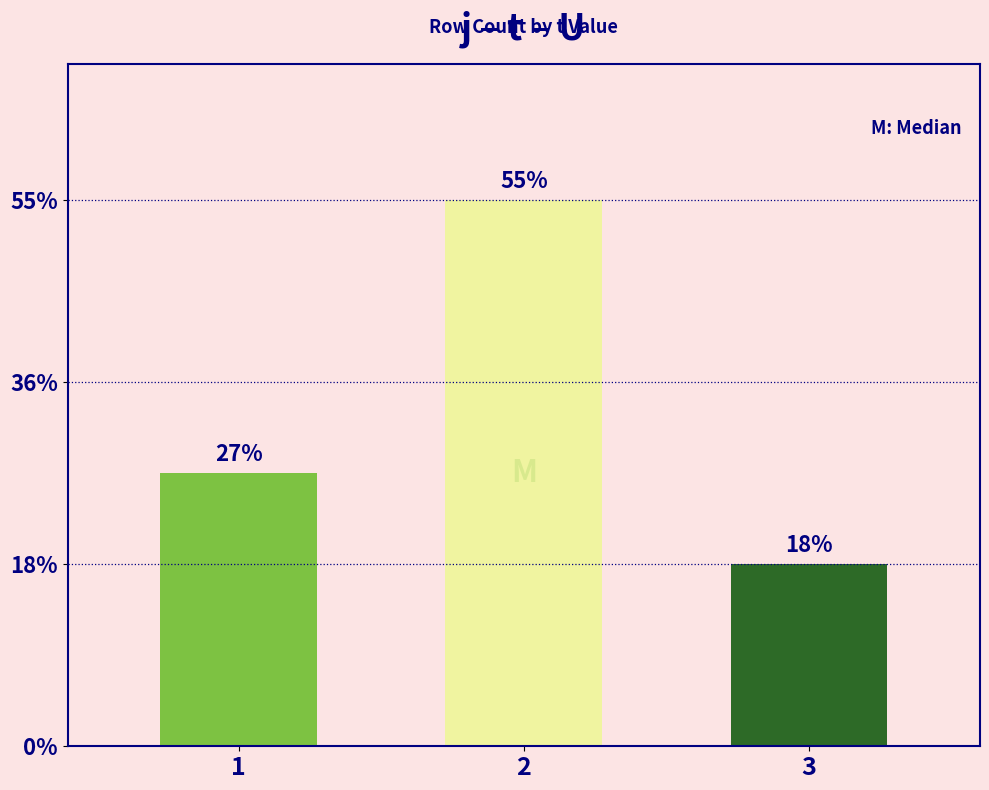

Does the chart contain any negative values?

No